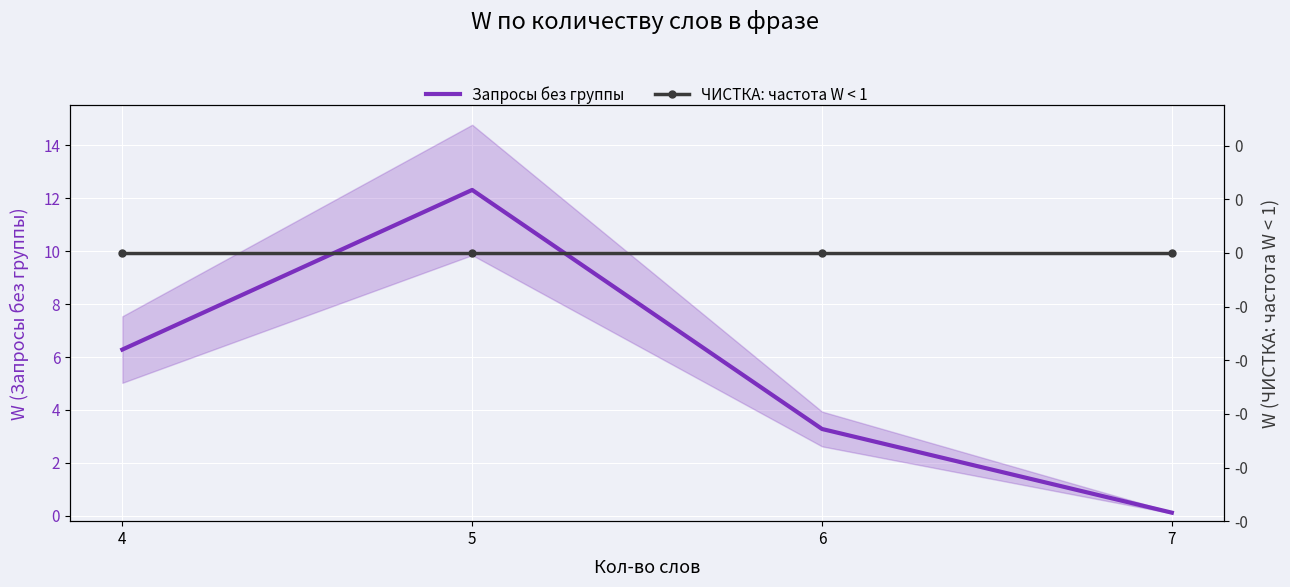

What is the greatest value displayed?

12.3